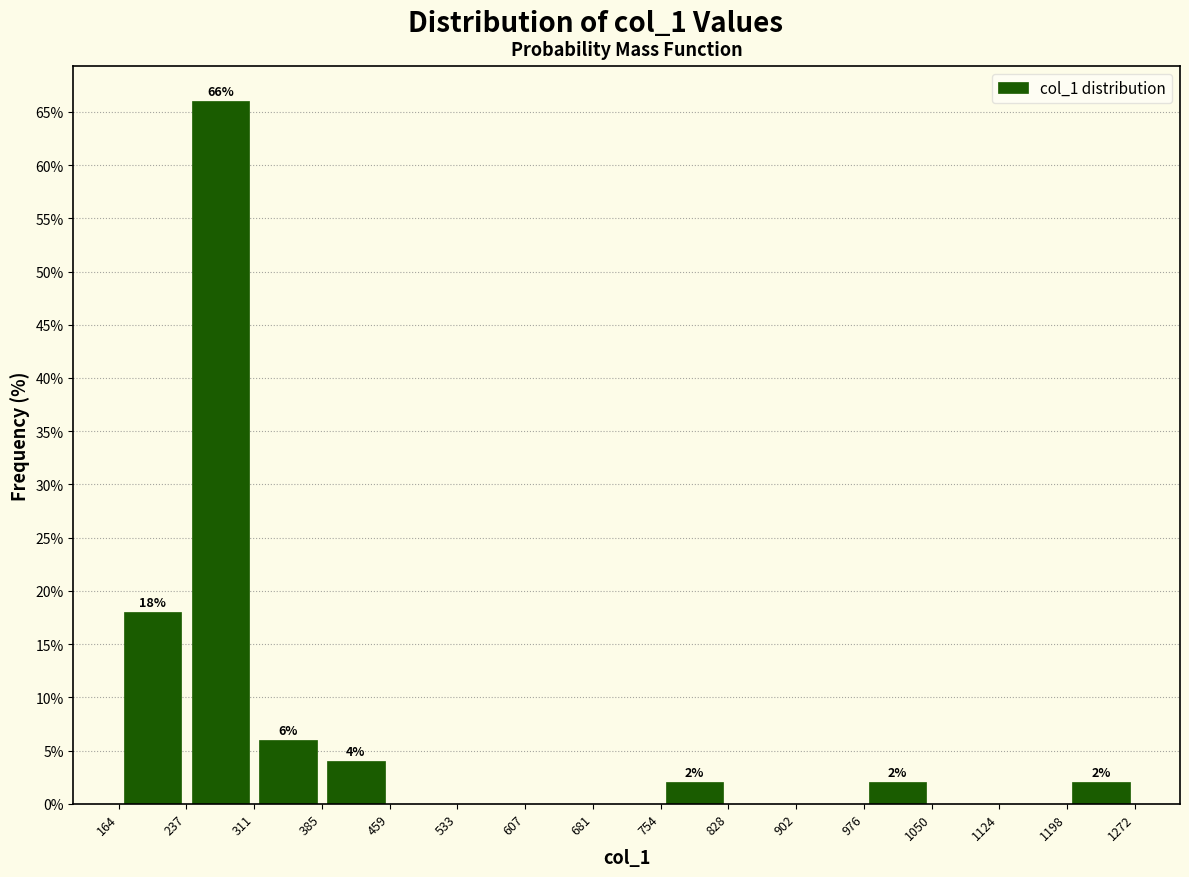

Over which range of the x-axis is the bar tallest?

237 to 311